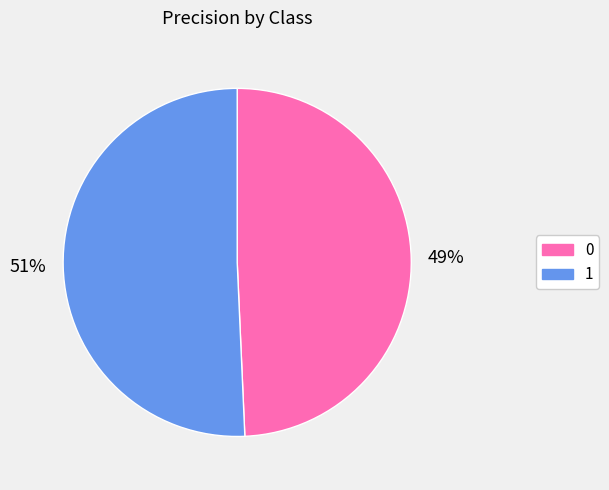

Is it true that 0 is 49% of the pie?

True